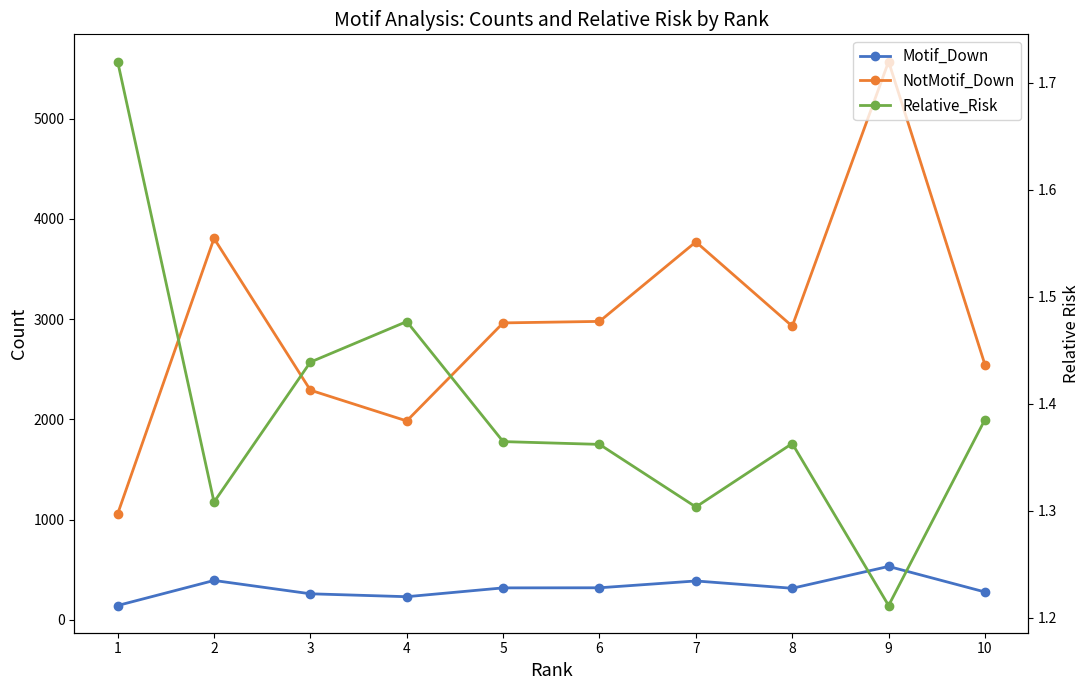

What is the difference between the NotMotif_Down values at 5 and 6?

15.0